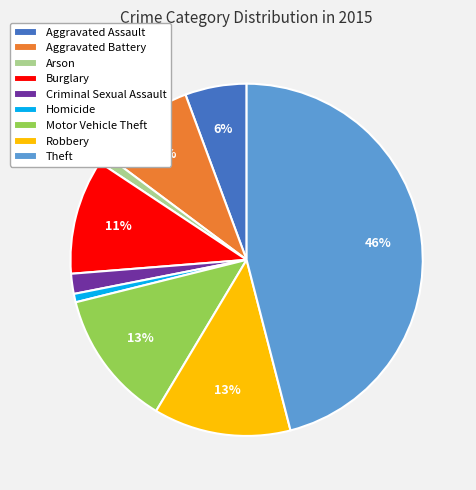

Combined, do Aggravated Assault and Criminal Sexual Assault account for over 50%?

No